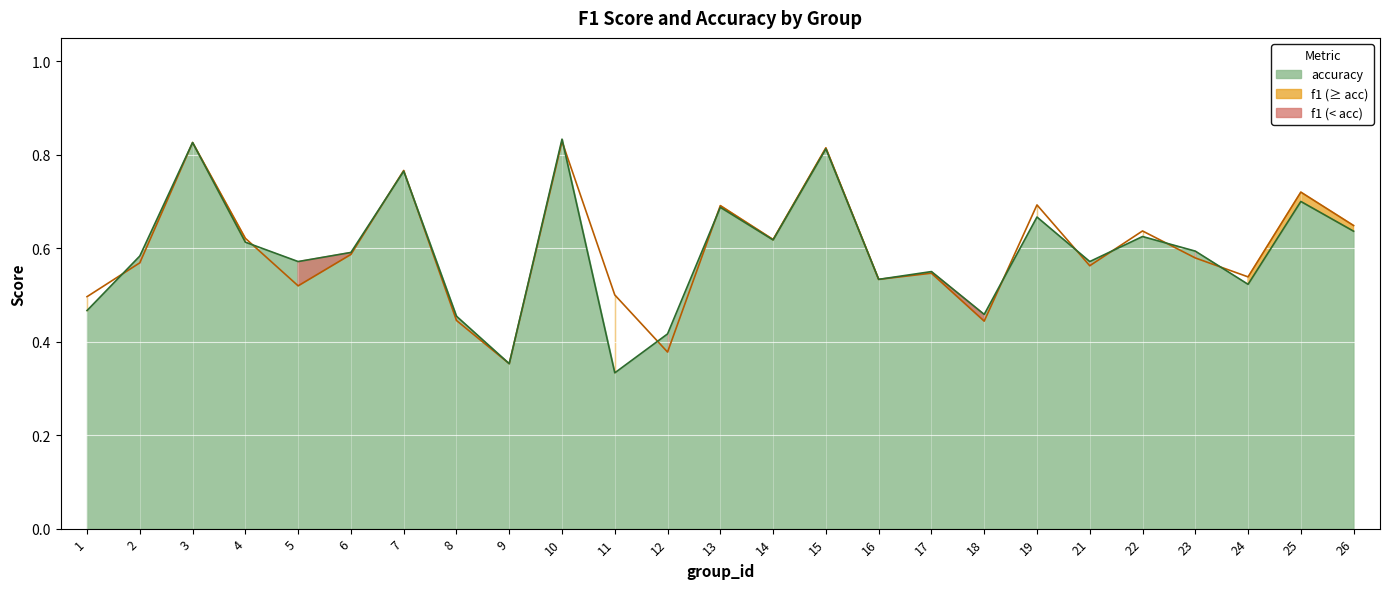

What is the difference between the maximum and minimum values in the f1 series?

0.5